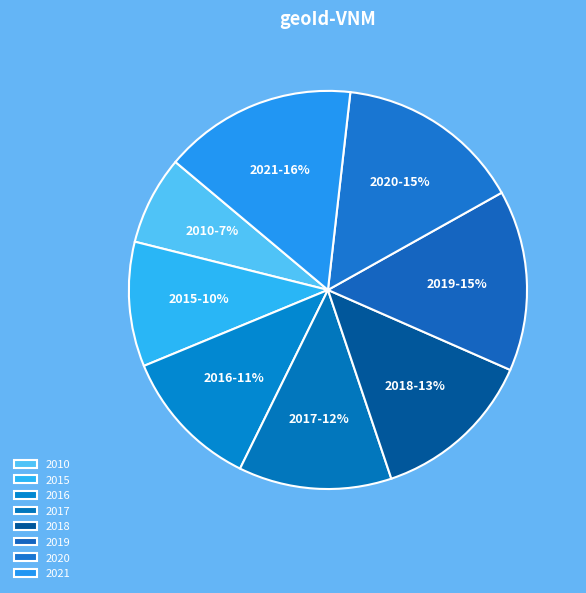

To the nearest percent, what percentage of the pie is 2017?

12%